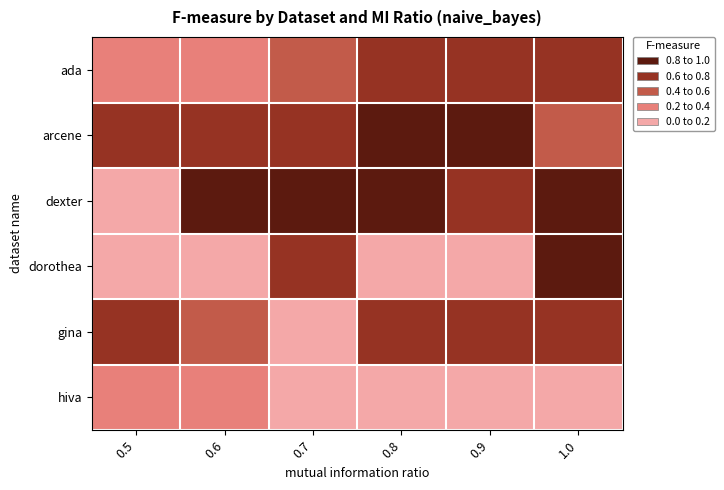

What is the total value across all series at 0.8?

3.4